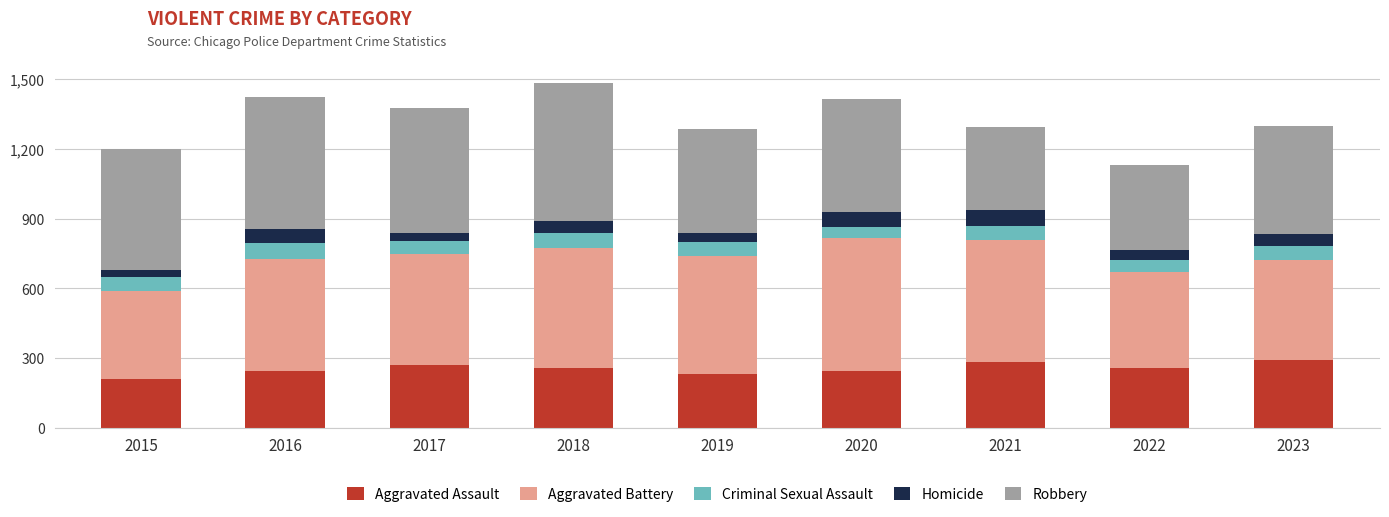

What is the total value across all series at 2023?

1296